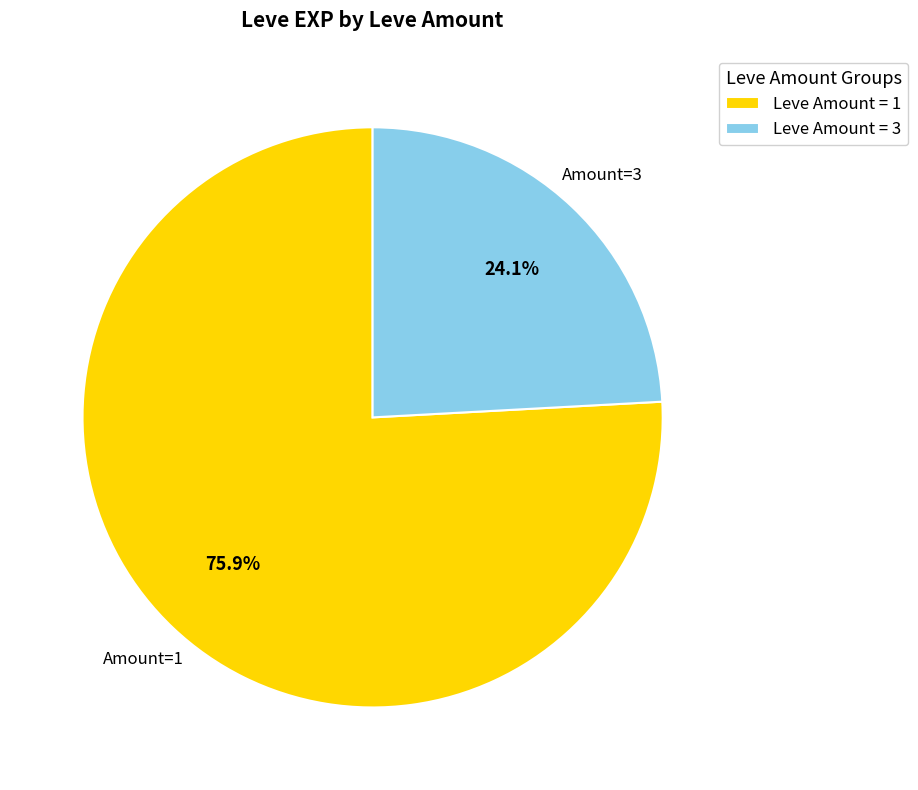

What percentage do Leve Amount = 3 and Leve Amount = 1 together represent?

100.0%